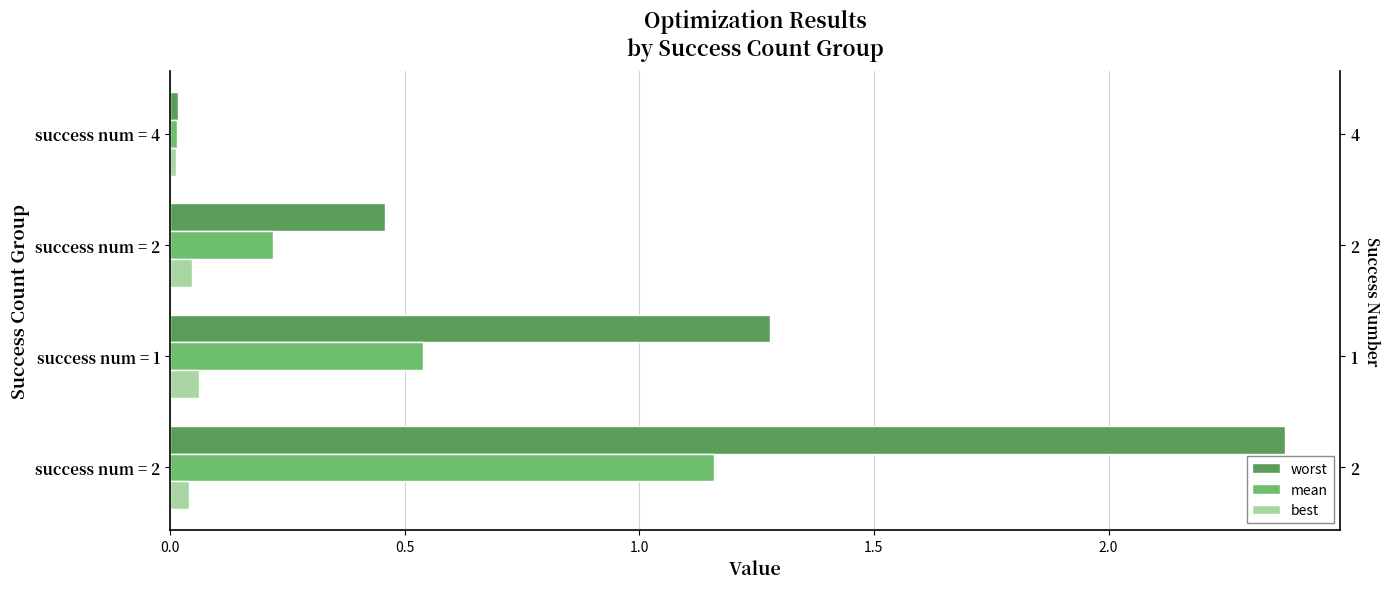

Are the bars horizontal?

Yes